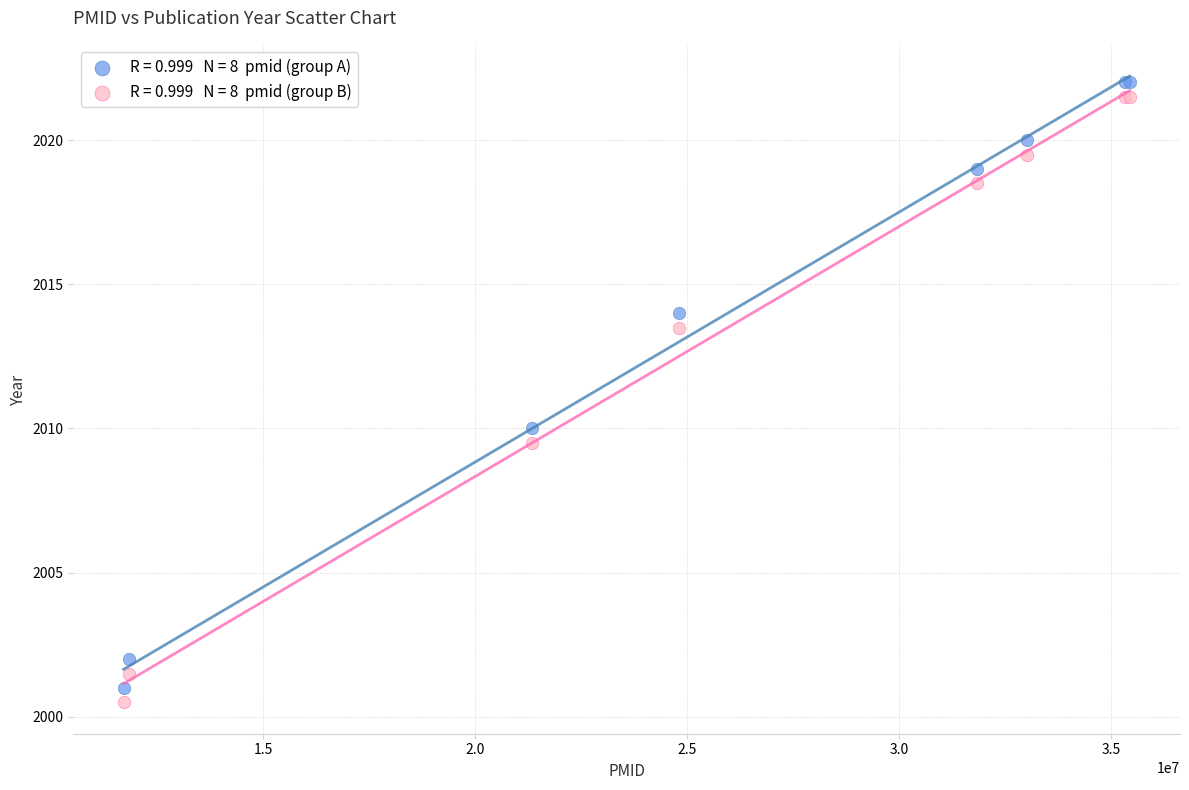

Across all series, what Y value is closest to 2011?

2010.0